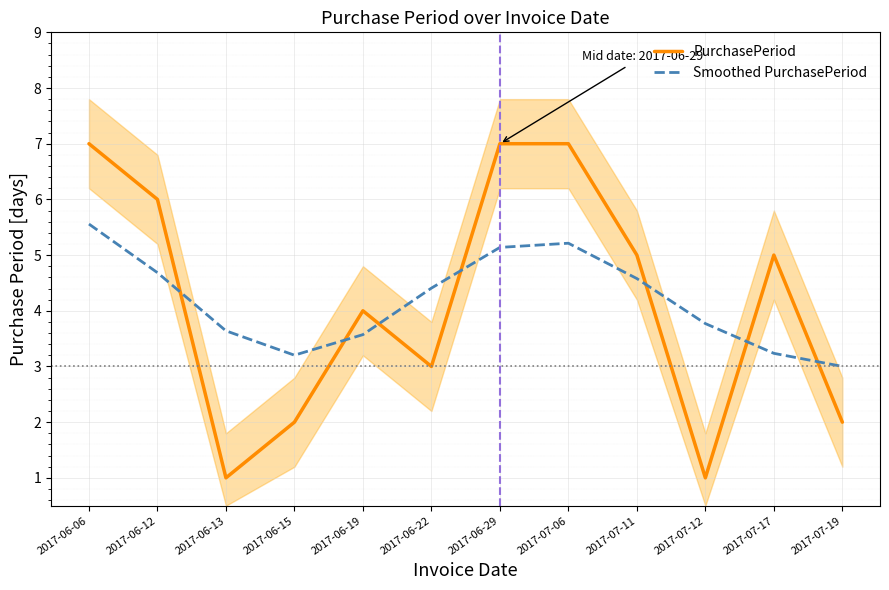

What is the label of the 12th point from the left?

2017-07-19